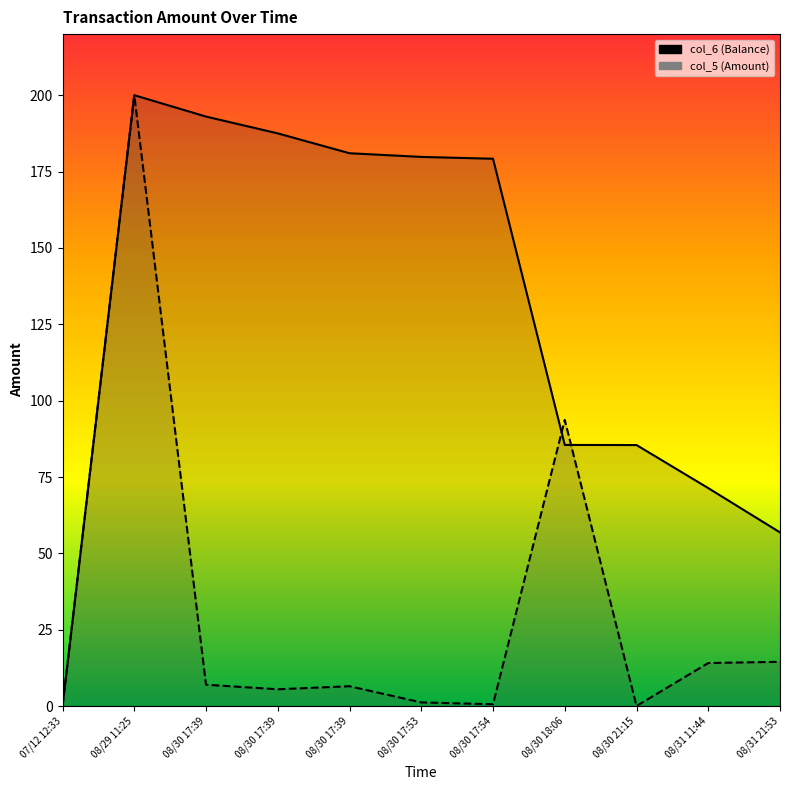

Rank the series by their maximum value, from lowest to highest.

col_6, col_5